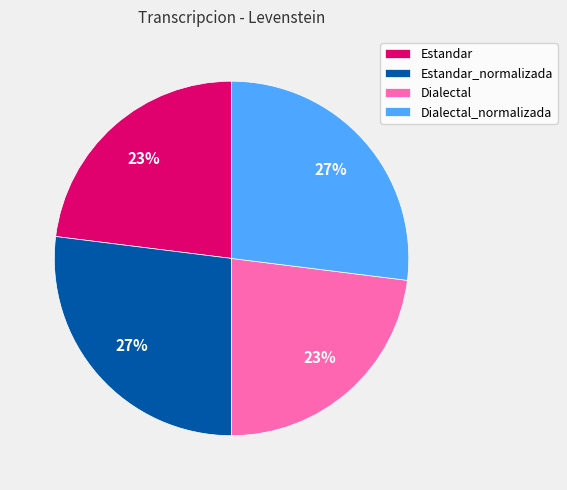

What percentage is the Dialectal_normalizada slice, to the nearest percent?

27%